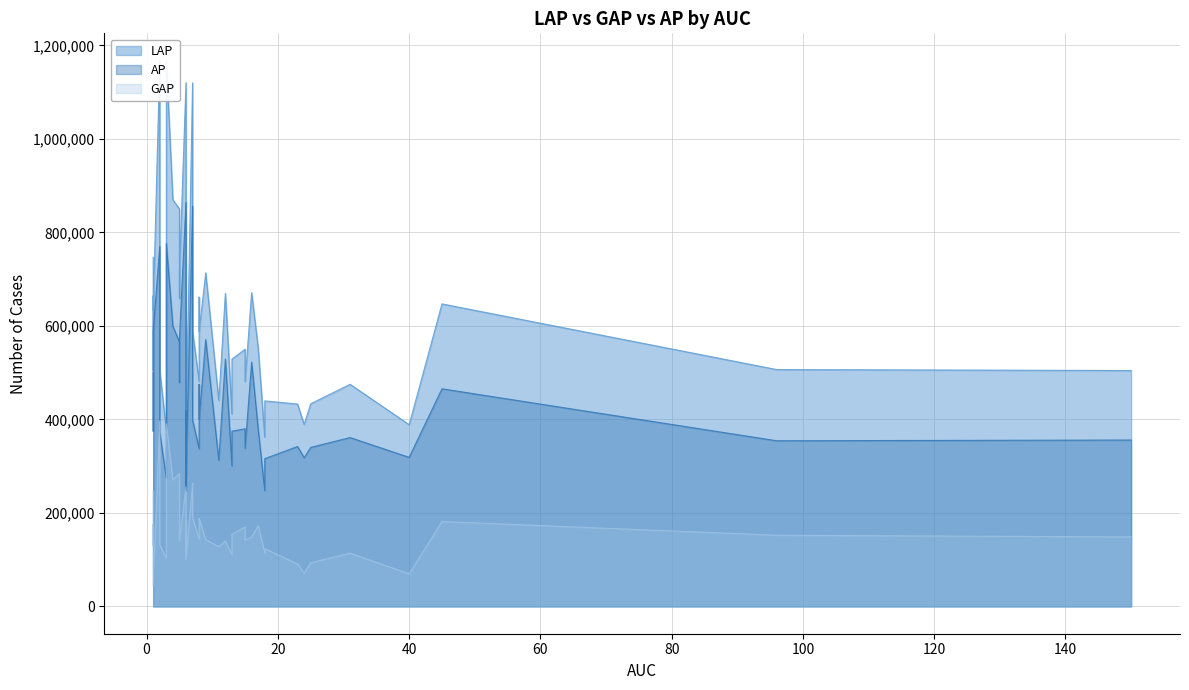

Which series has the largest total across all categories?

LAP